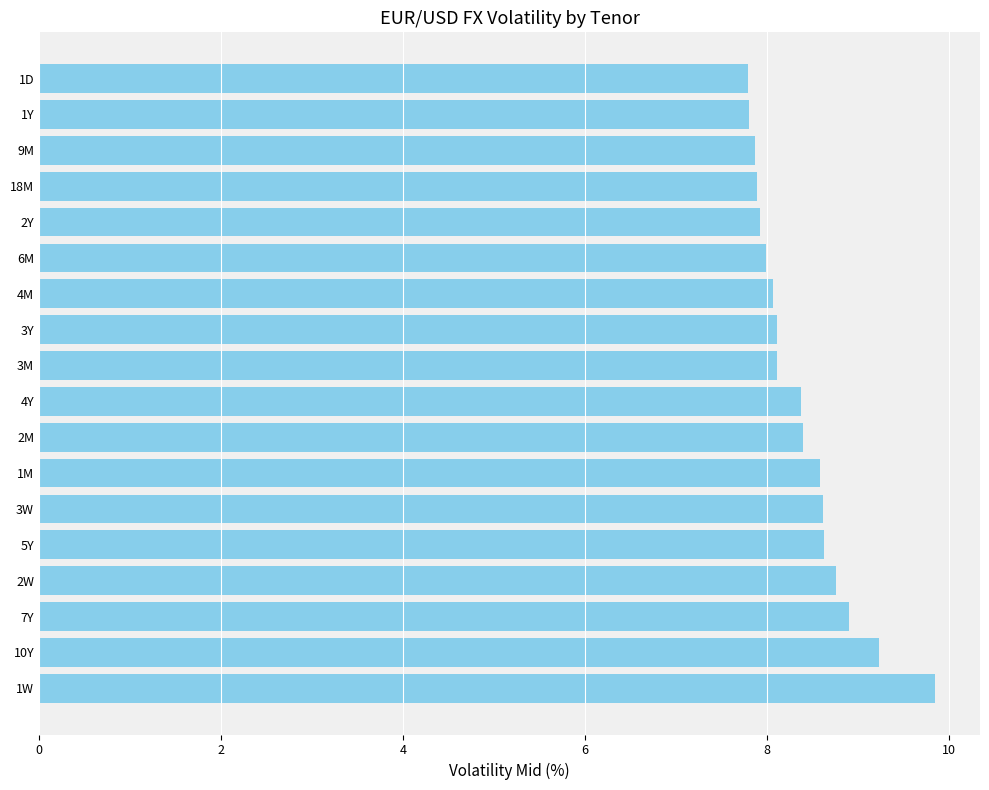

What is the smallest value displayed?

7.8